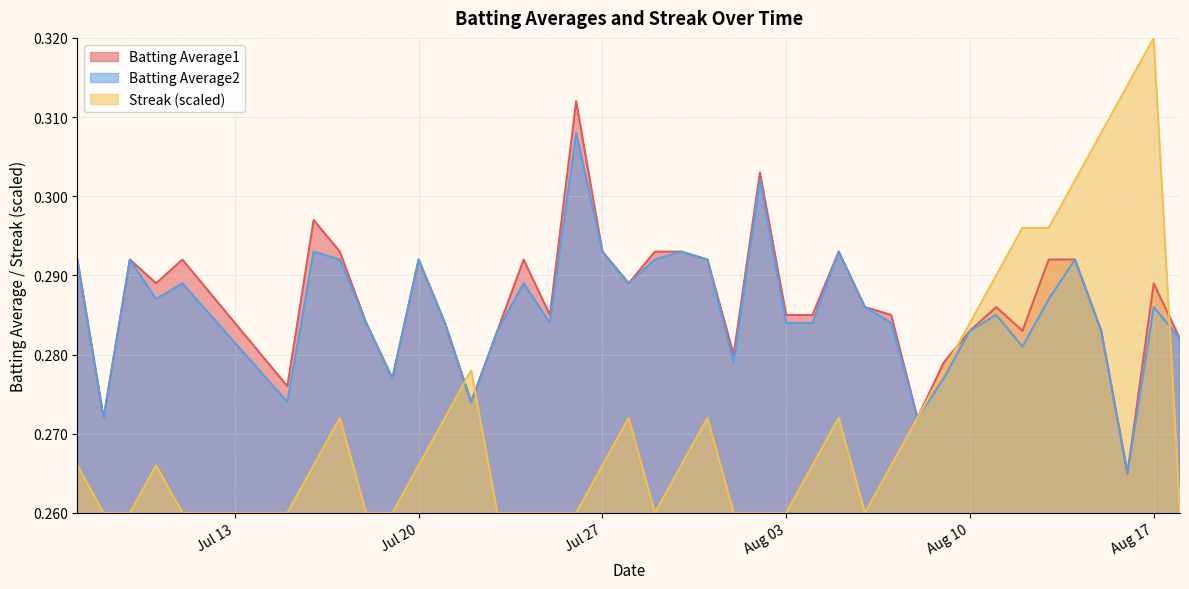

Which has a higher value, 2010-07-26 or 2010-07-28?

2010-07-26